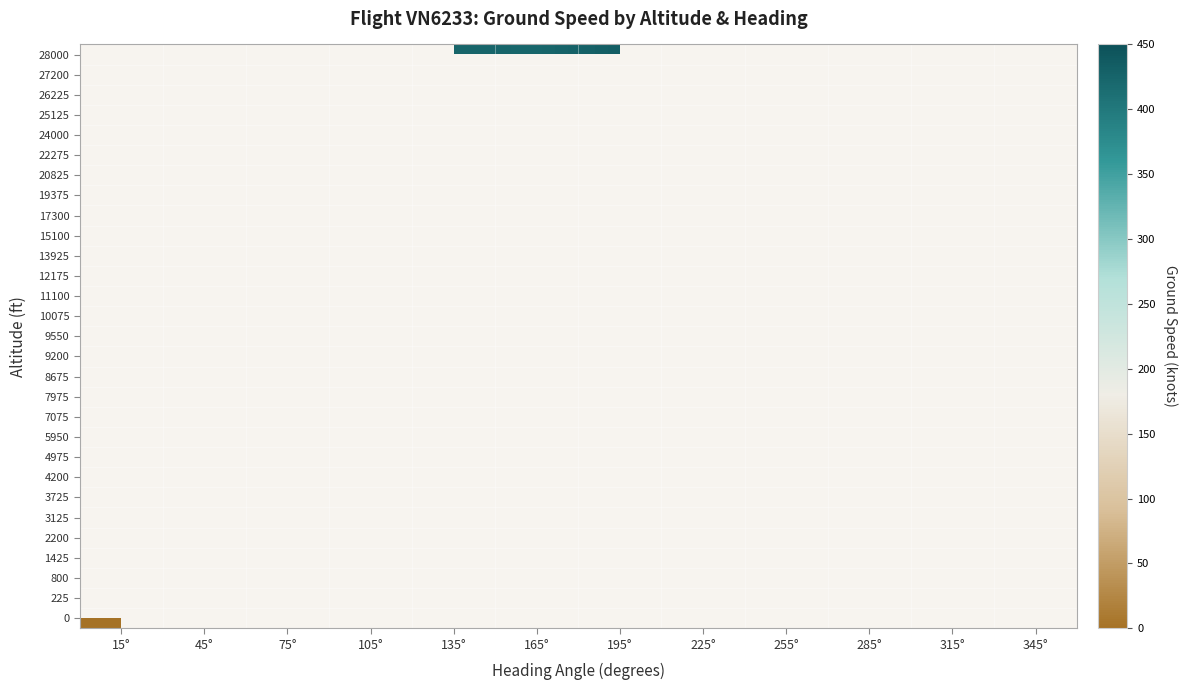

Rank the series by their average value, from lowest to highest.

0, 225, 800, 1425, 2200, 3125, 3725, 4200, 4975, 5950, 7075, 7975, 8675, 9200, 9550, 10075, 11100, 12175, 13925, 15100, 17300, 19375, 20825, 22275, 24000, 25125, 26225, 27200, 28000